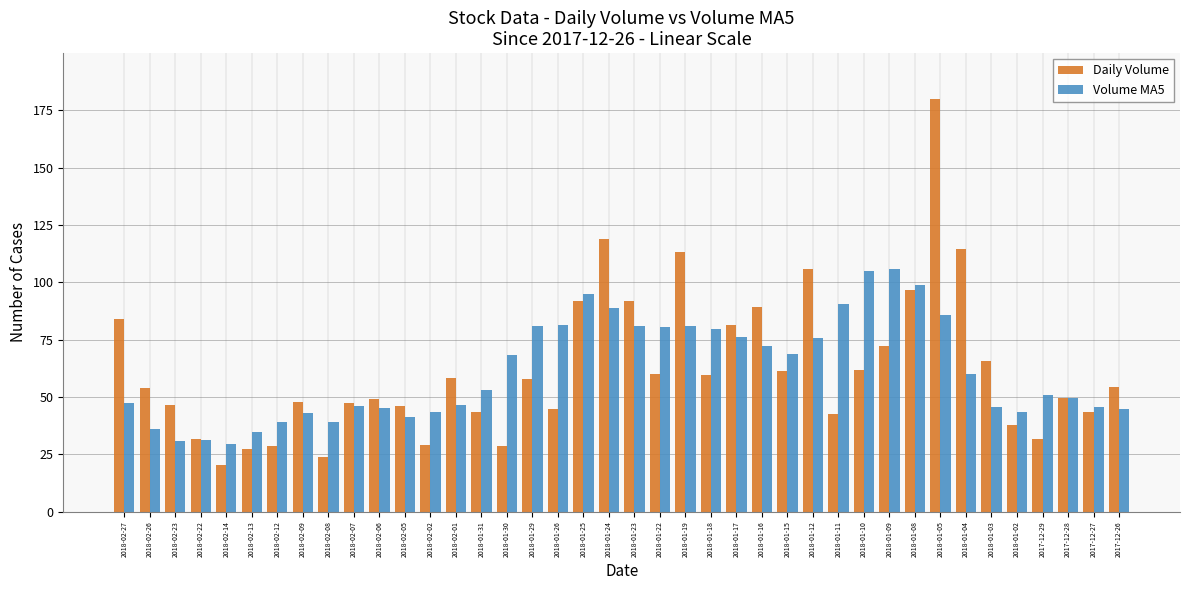

Where does the Volume MA5 series first go above 53?

2018-01-31